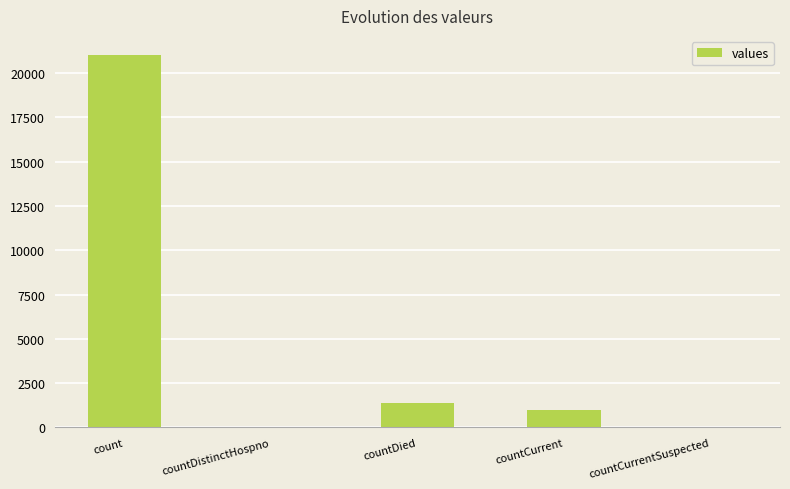

Is it true that the value at countDistinctHospno is -10501?

False